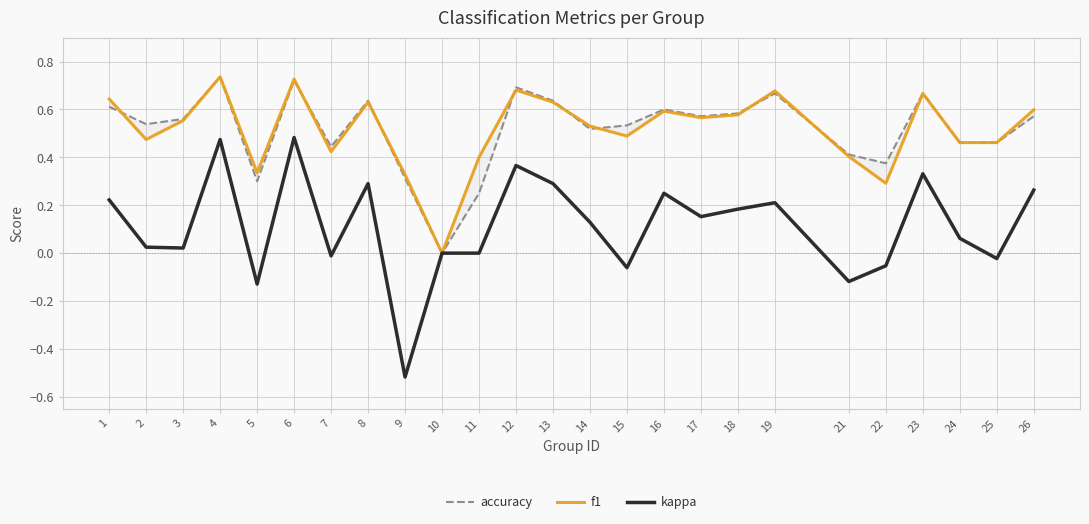

True or false: kappa and f1 intersect in this chart.

False